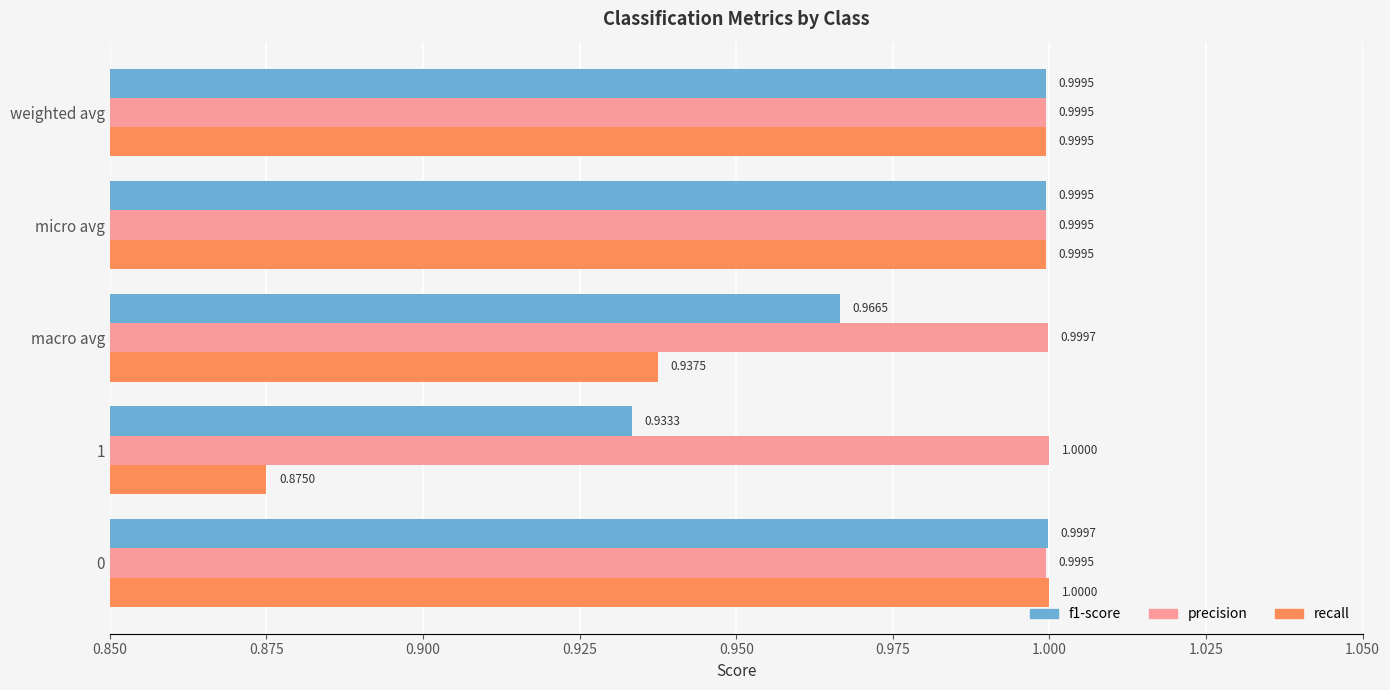

What is the sum of all f1-score values?

4.9